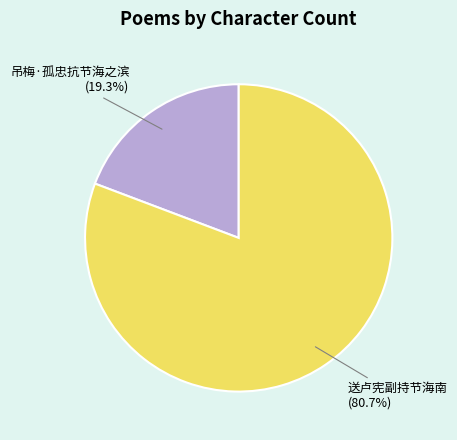

Is it true that 吊梅·孤忠抗节海之滨 is 19% of the pie?

True